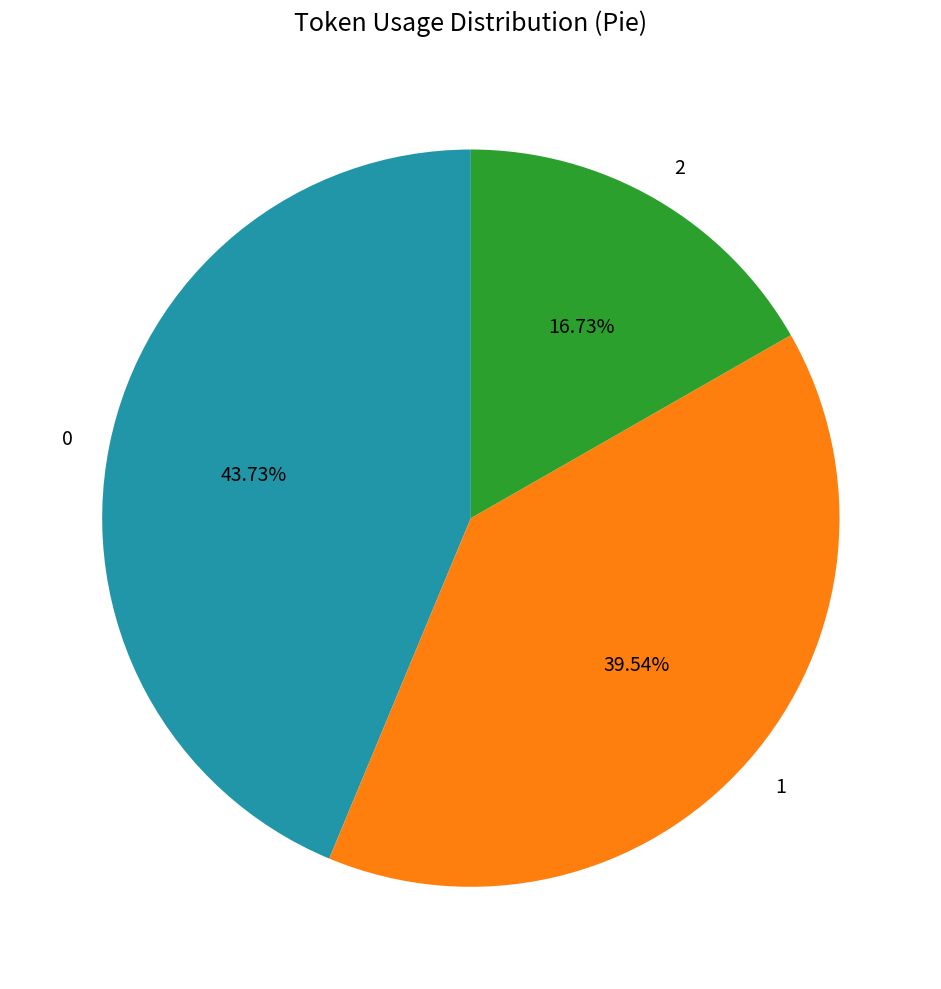

To the nearest percent, what portion does 2 represent?

17%